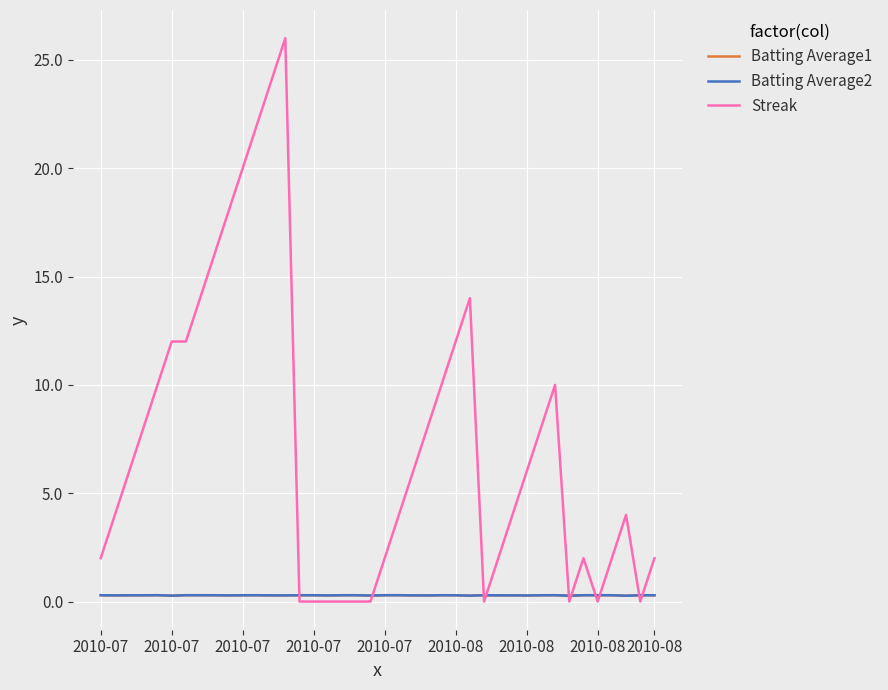

What is the sum of all Batting Average2 values?

11.5